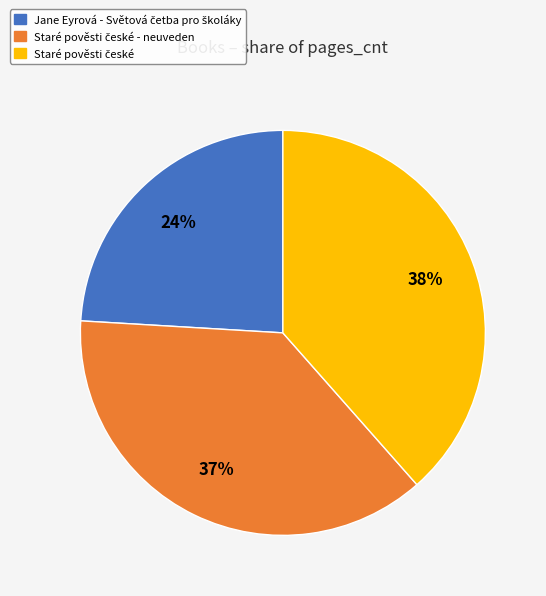

Is there any slice that represents more than half of the pie?

No